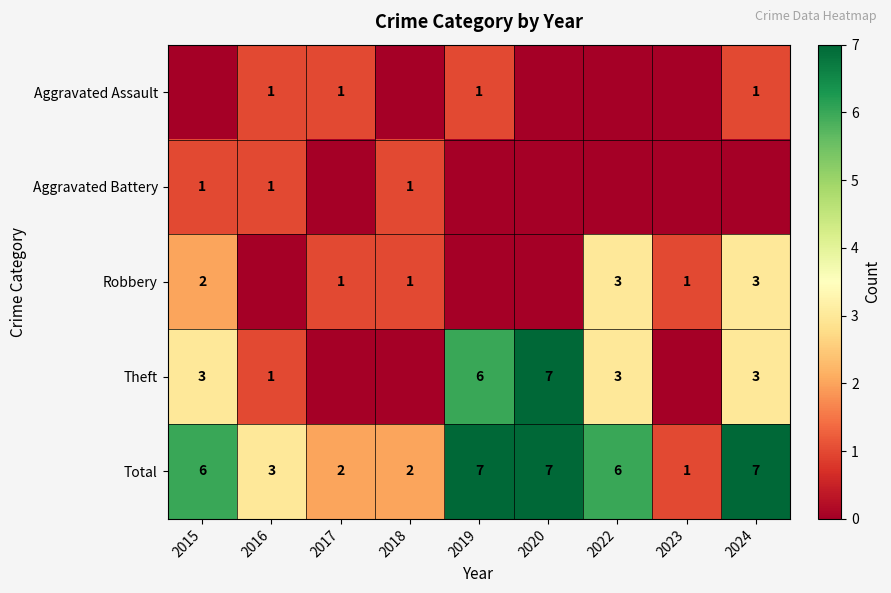

At which category does the chart reach its minimum across all series?

2015